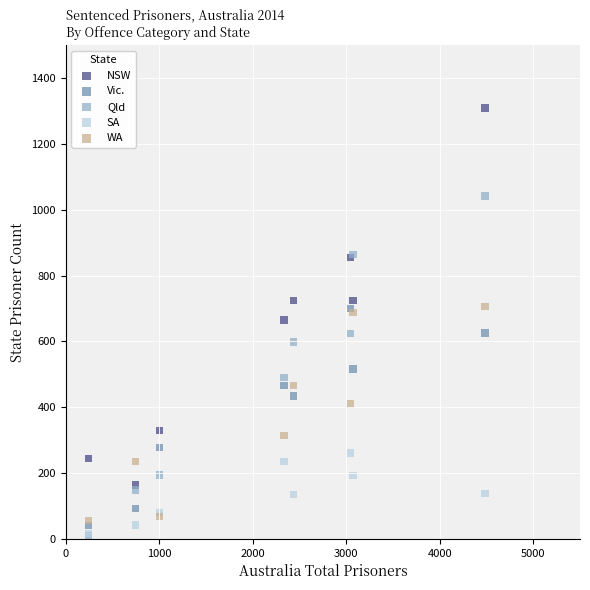

In the WA series, what Y value is closest to 381?

410